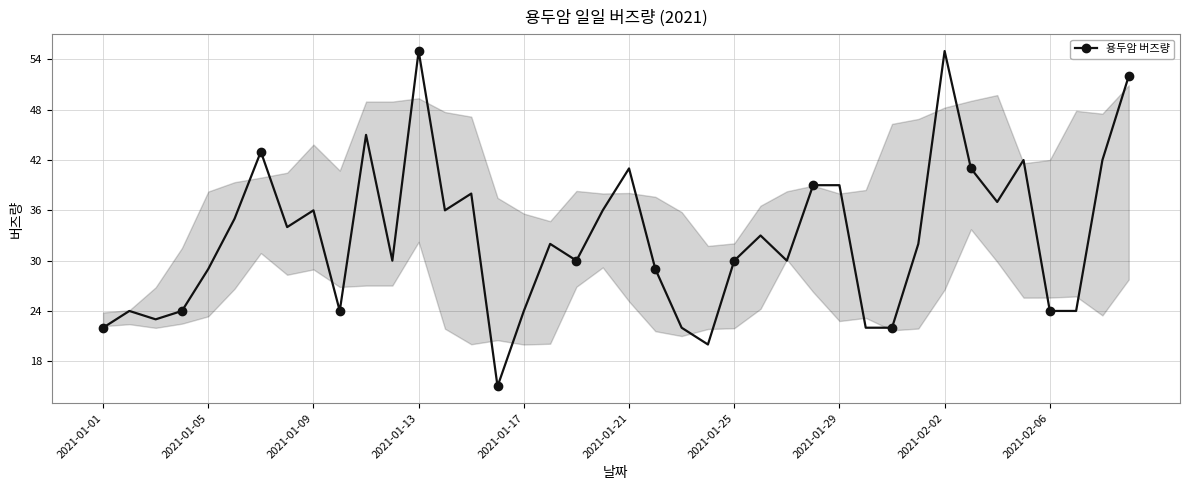

What is the difference between the maximum and second lowest values?

35